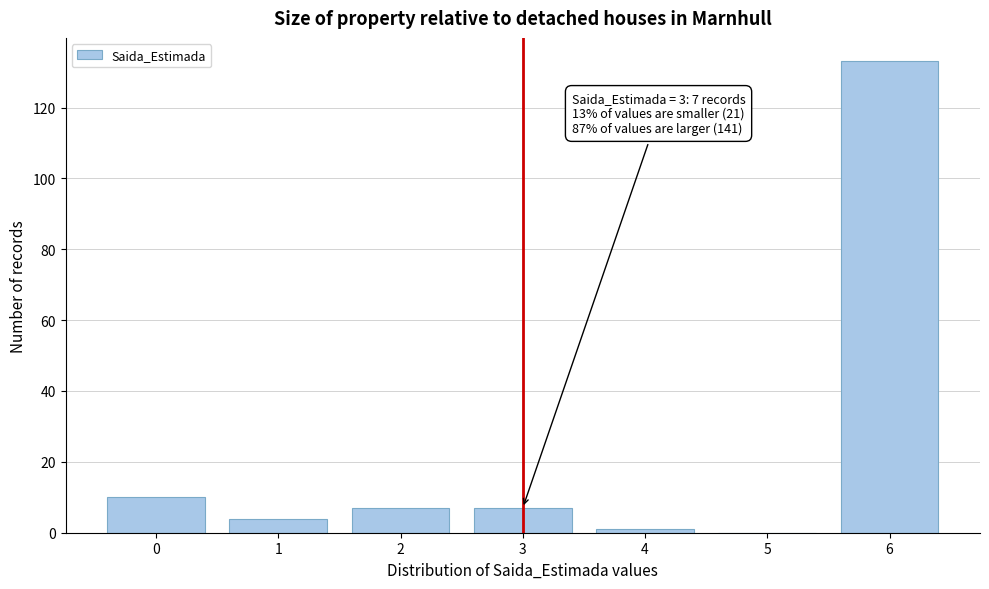

Reading left to right, list all the values displayed in this chart.

0=10	1=4	2=7	3=7	4=1	5=0	6=133